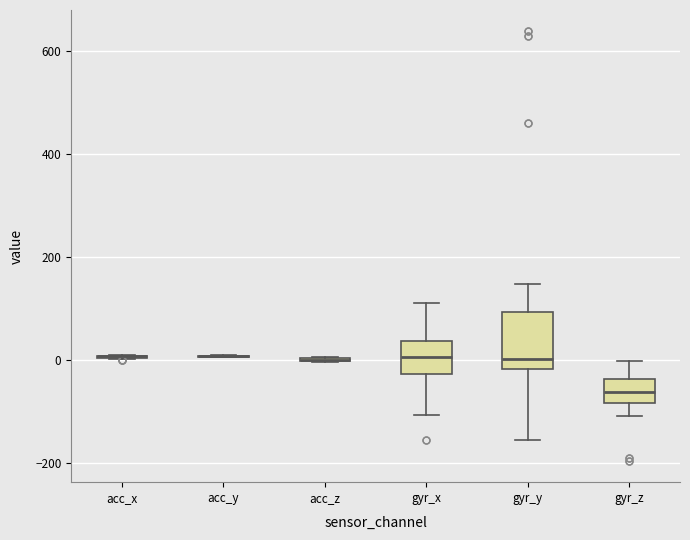

Reading left to right, read every box against the y-axis: the position of its median line, the range the box covers, and the ends of its whiskers. The values are not printed on the chart, so give them approximately, as read against the axis.

acc_x: box collapsed to a line at 0, whiskers 0 to 0
acc_y: box collapsed to a line at 0, whiskers 0 to 0
acc_z: box collapsed to a line at 0, whiskers 0 to 0
gyr_x: median 0, box -20 to 40, whiskers -100 to 120
gyr_y: median 0, box -20 to 100, whiskers -160 to 140
gyr_z: median -60, box -80 to -40, whiskers -100 to 0